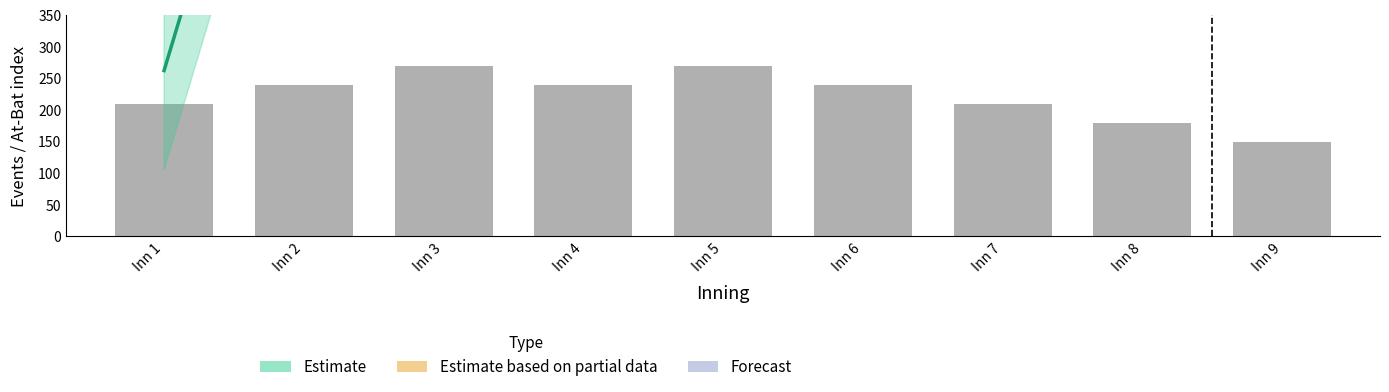

Which category has the highest value across all series?

Inn 3